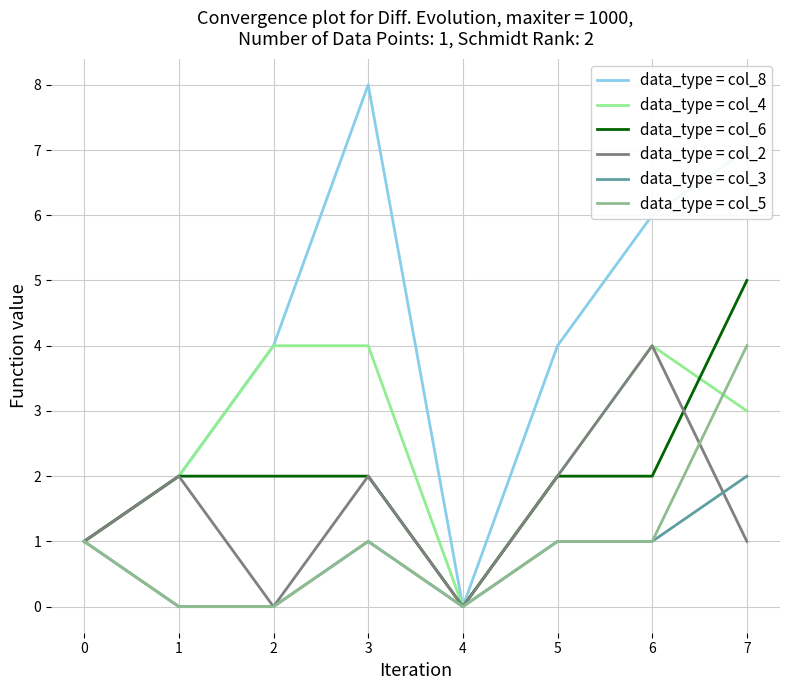

At which category does the chart reach its peak across all series?

3